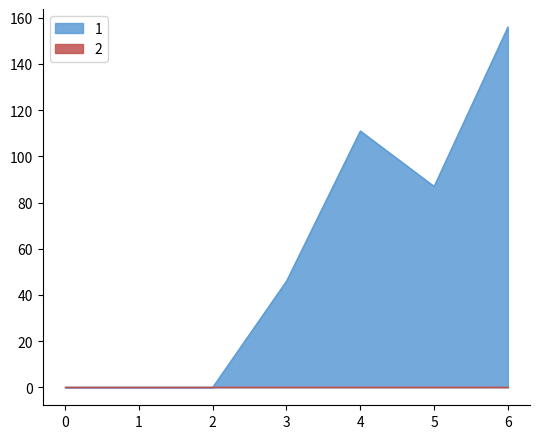

The value at 2 is -105. True or false?

False